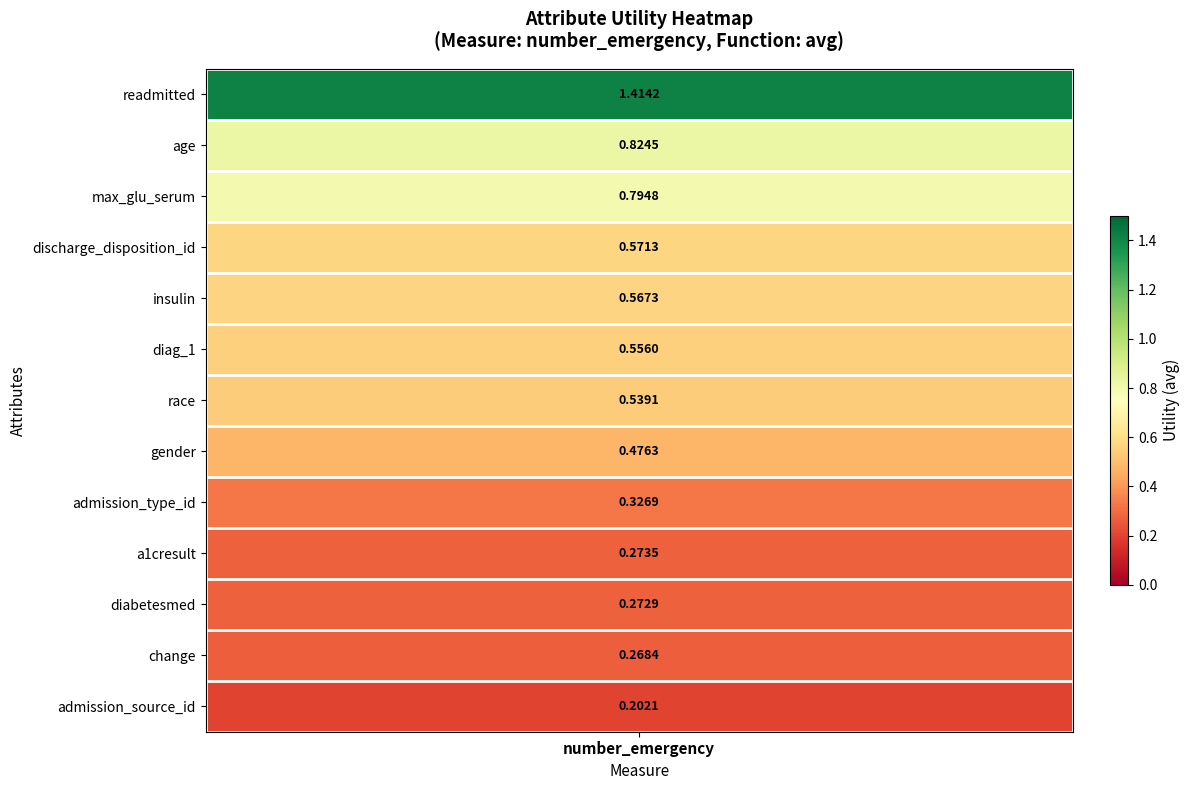

Reading right to left, extract all data points from this chart.

0.2	0.3	0.3	0.3	0.3	0.5	0.5	0.6	0.6	0.6	0.8	0.8	1.4